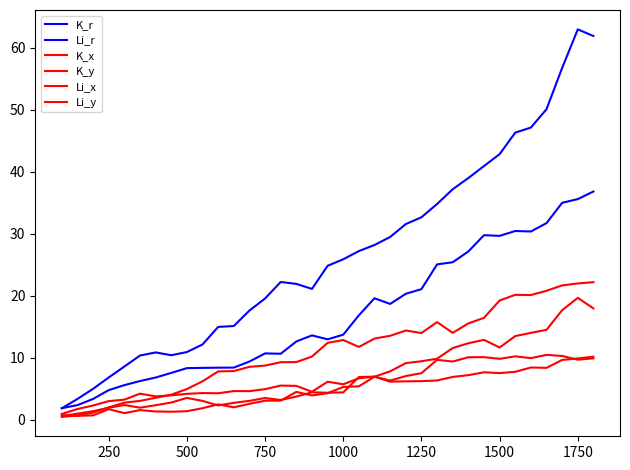

Count the number of categories in the chart.

35